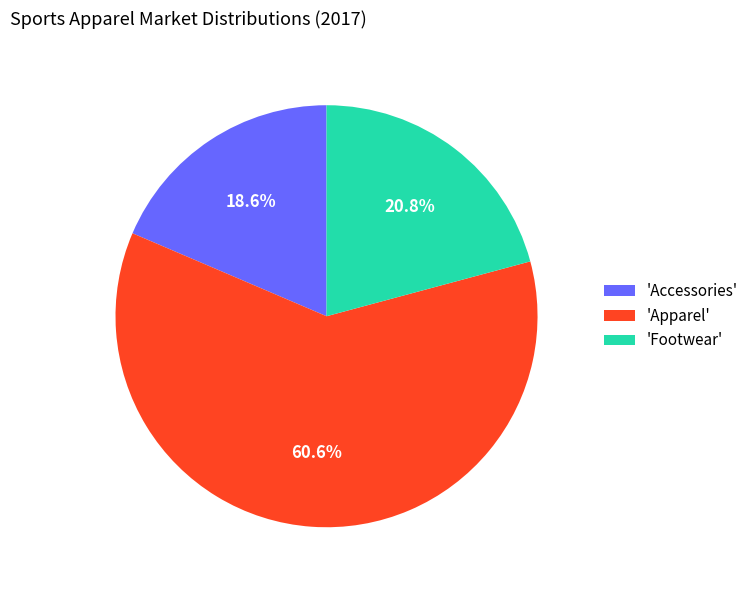

Which category has the smallest portion of the pie?

'Accessories'